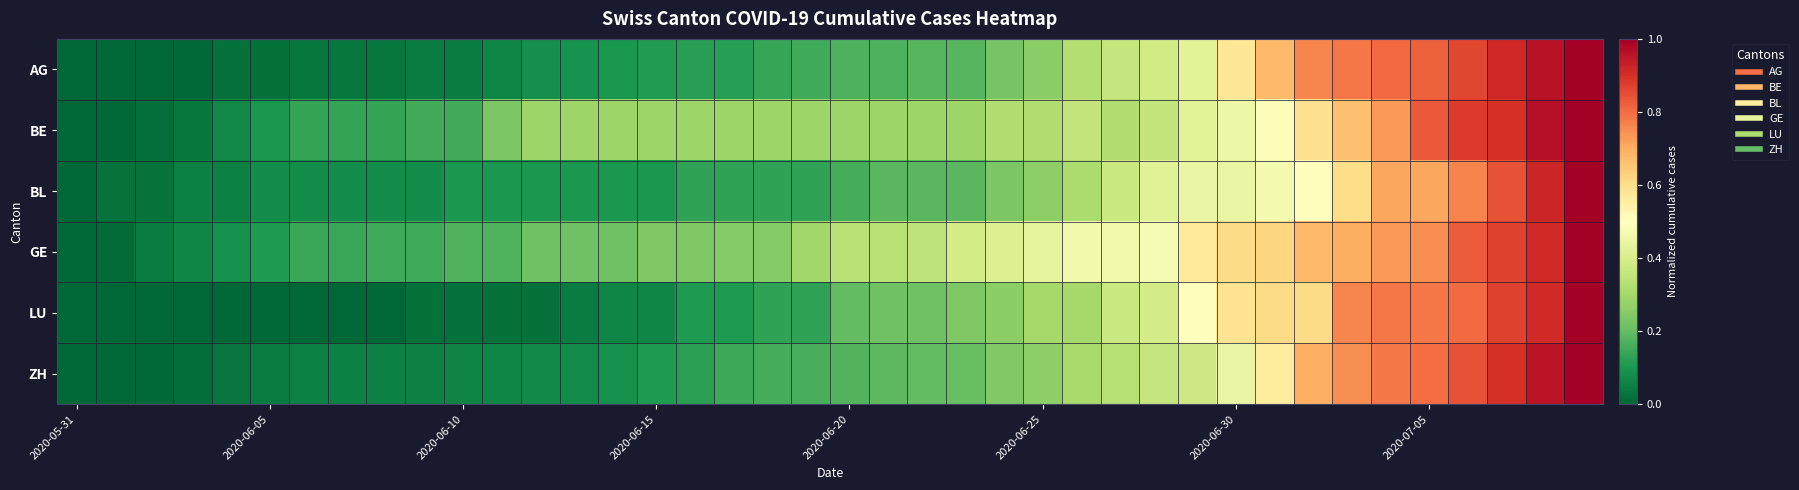

At which category is the sum across all series the highest?

39